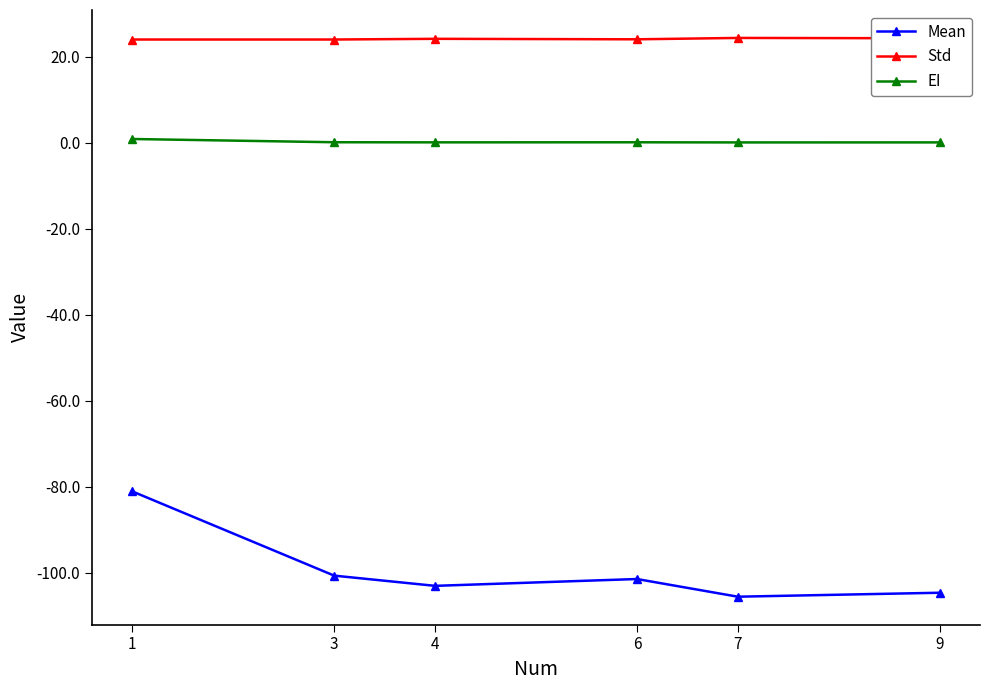

True or false: Mean and Std cross at least once.

False